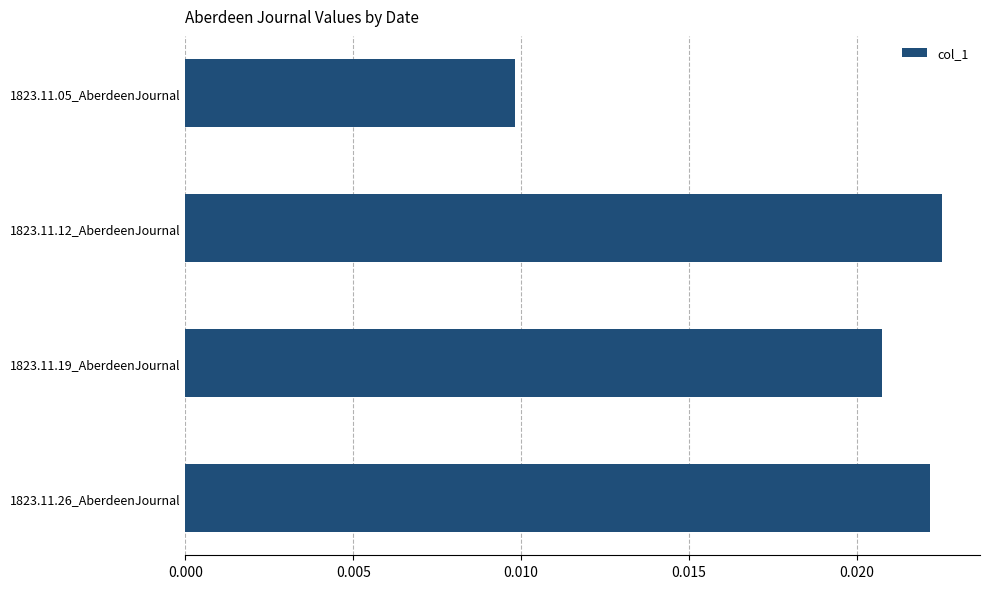

How many values are between 0 and 1?

4